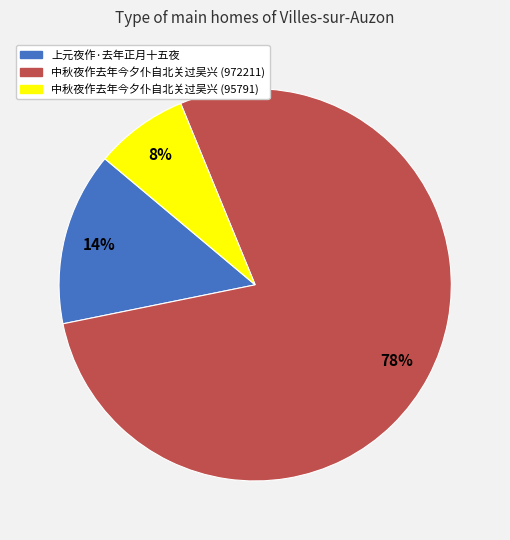

Is there a majority slice in this chart?

Yes